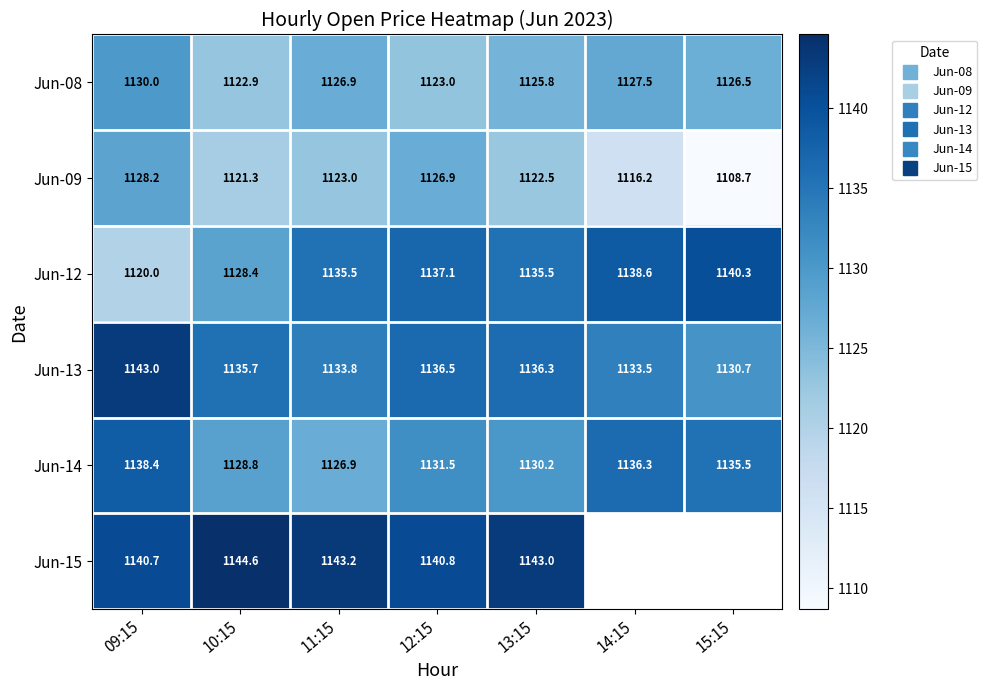

Where does the Jun-09 series first go above 1122?

09:15